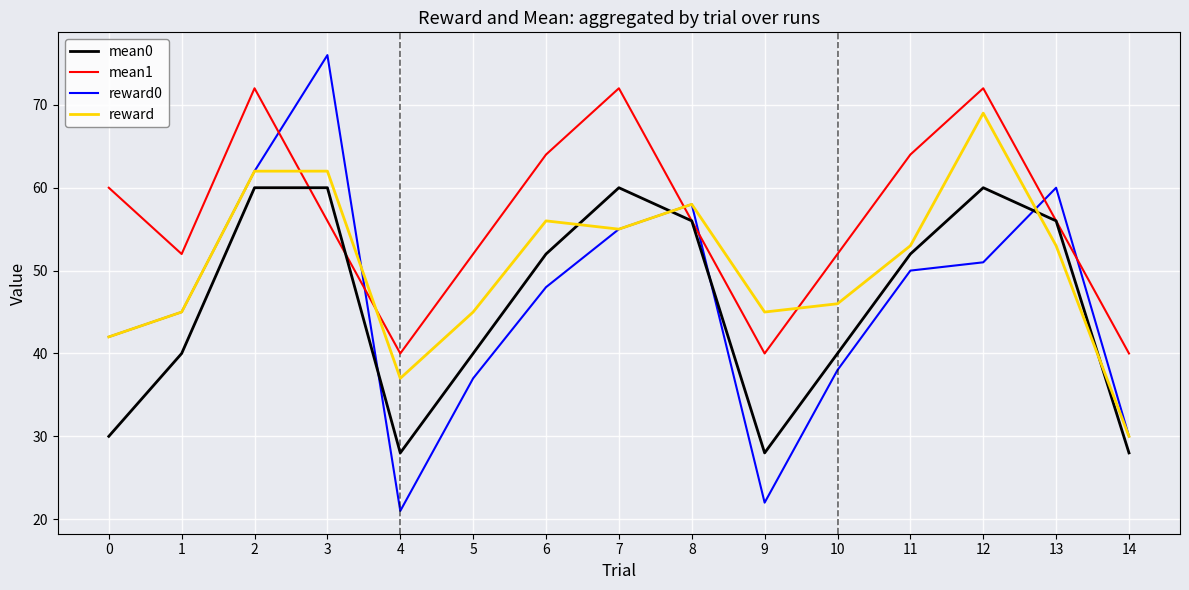

What is the sum of all mean1 values?

848